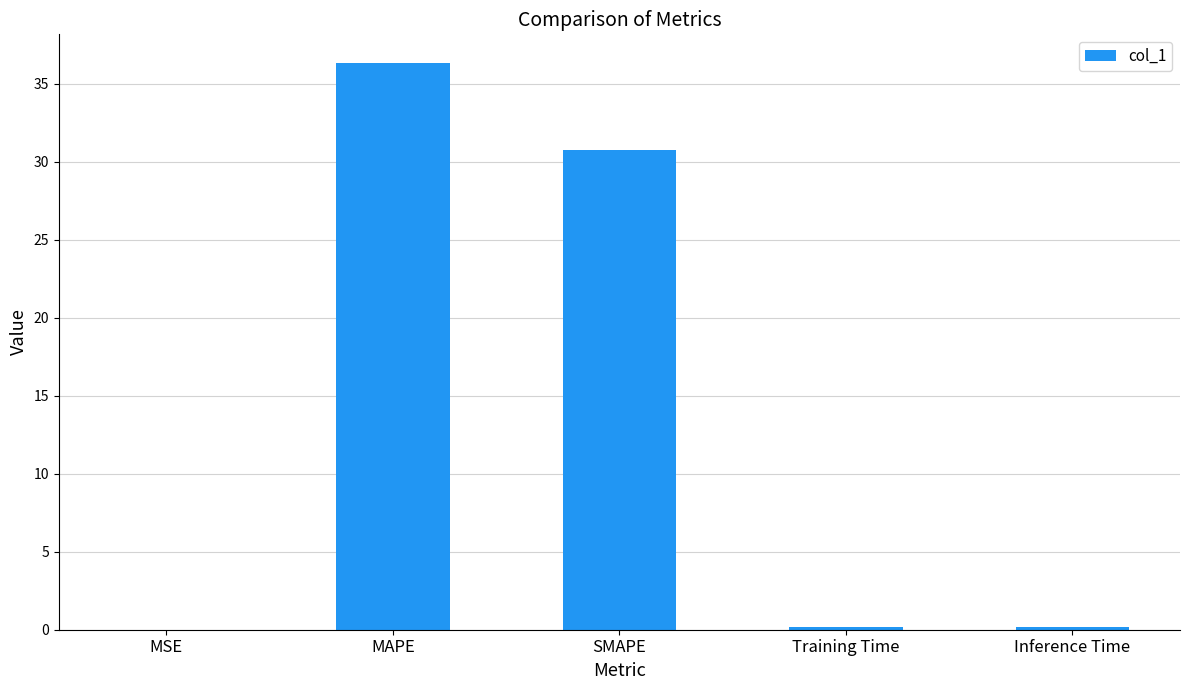

Are the bars horizontal?

No